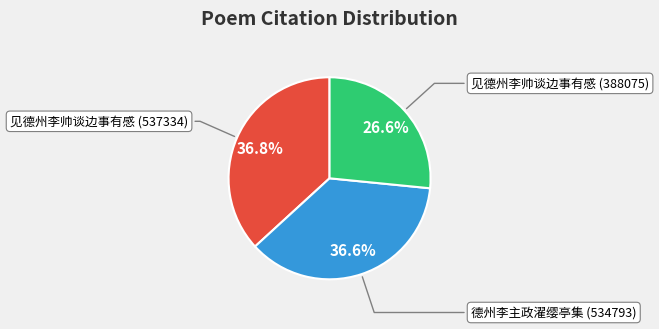

Is there a majority slice in this chart?

No